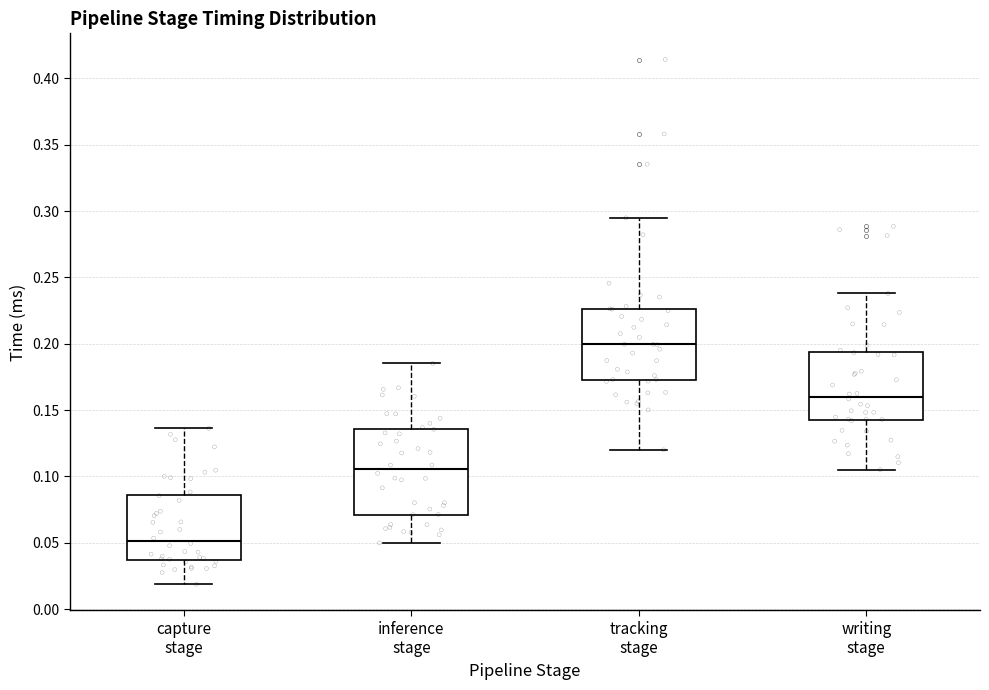

Reading left to right, read every box against the y-axis: the position of its median line, the range the box covers, and the ends of its whiskers. The values are not printed on the chart, so give them approximately, as read against the axis.

capture stage: median 0.050, box 0.035 to 0.085, whiskers 0.020 to 0.135
inference stage: median 0.105, box 0.070 to 0.135, whiskers 0.050 to 0.185
tracking stage: median 0.200, box 0.175 to 0.225, whiskers 0.120 to 0.295
writing stage: median 0.160, box 0.145 to 0.195, whiskers 0.105 to 0.240